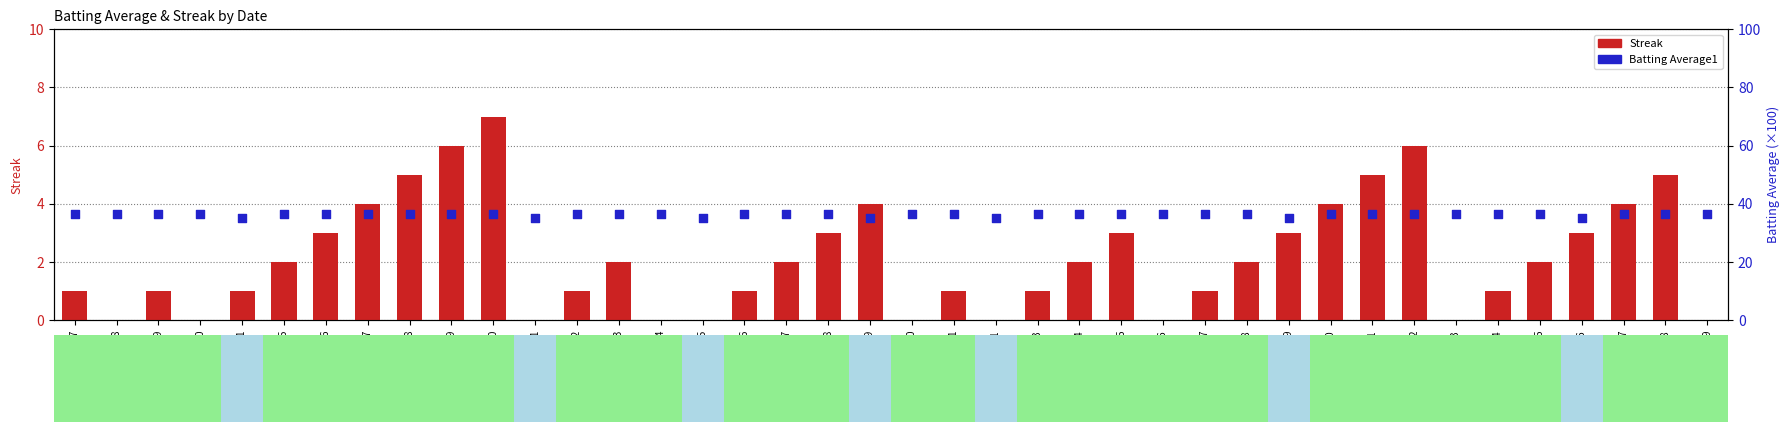

Which series contains the highest Y value?

Batting Average1